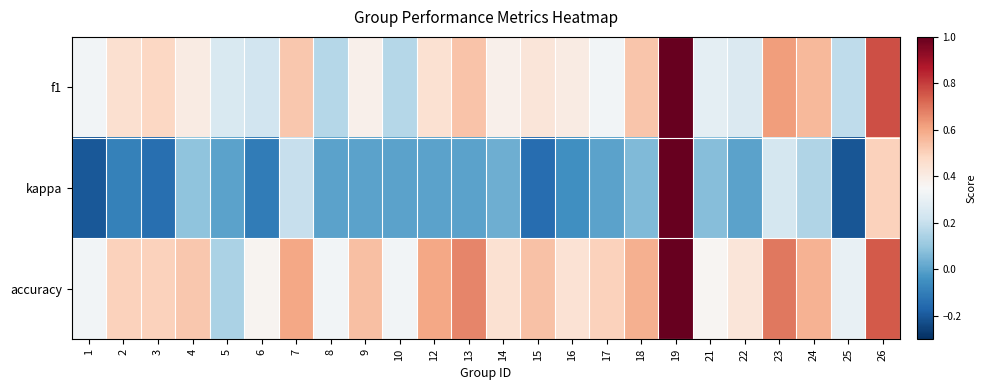

At which category does the chart reach its peak across all series?

19